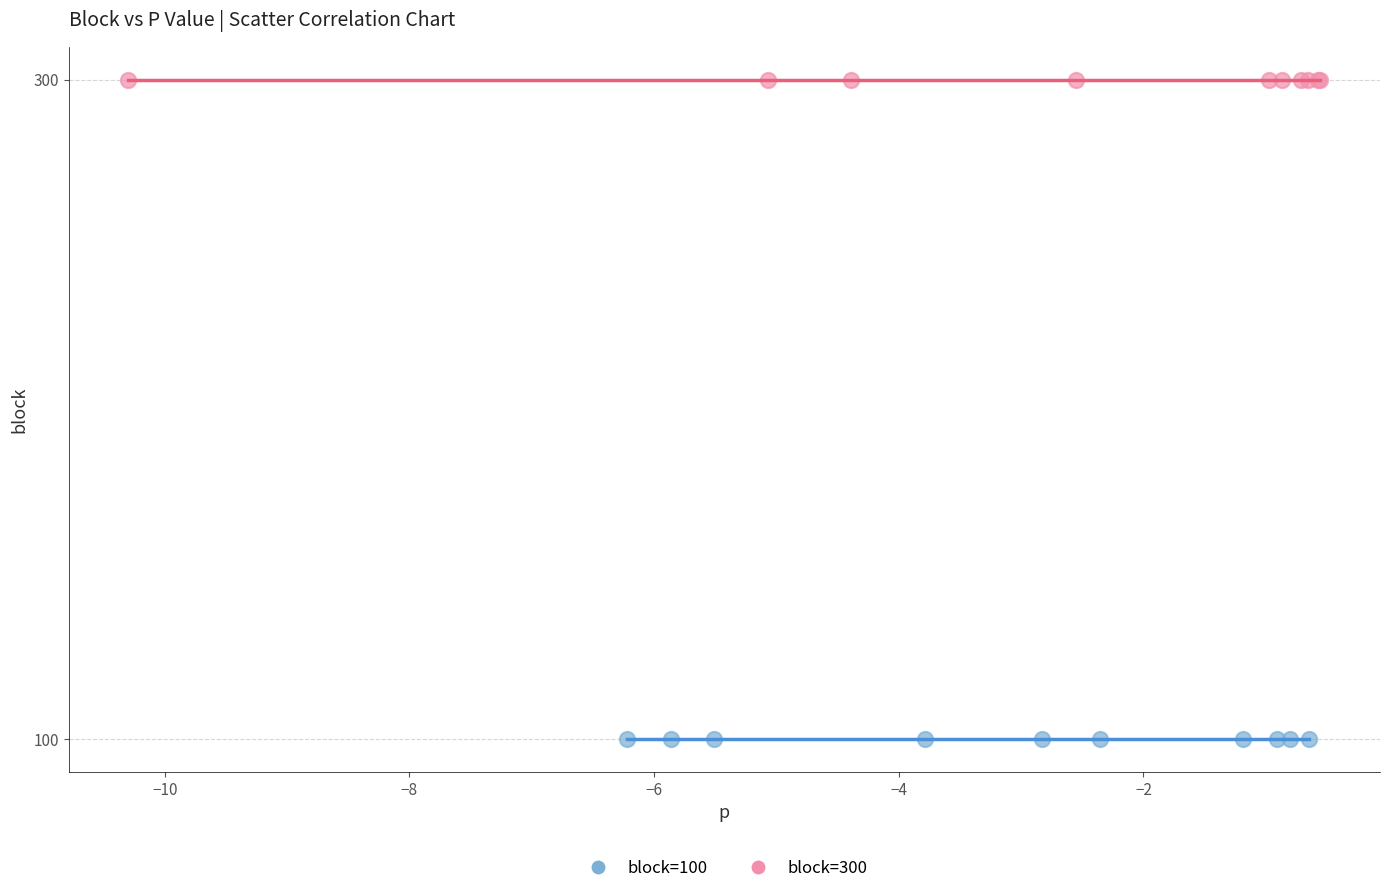

Which series reaches the maximum Y coordinate?

block=300